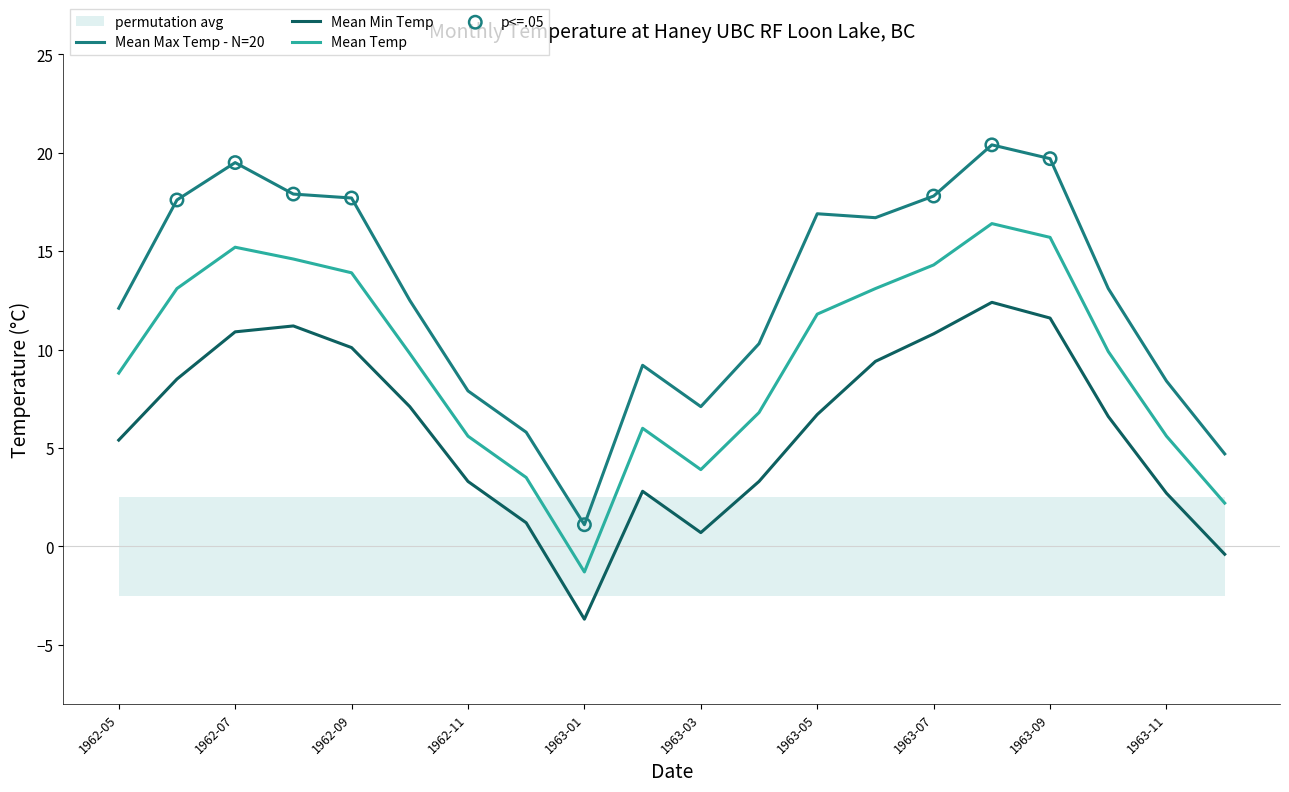

Which series has the largest Y range (max minus min)?

Mean Max Temp